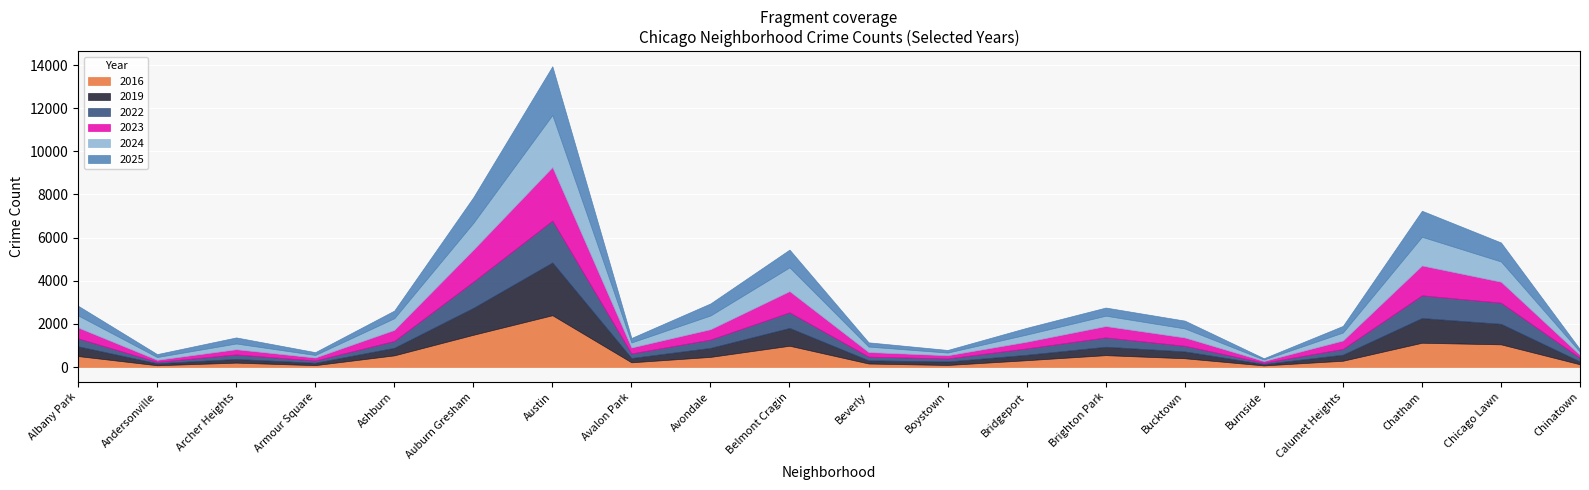

Which series has the largest total across all categories?

2023